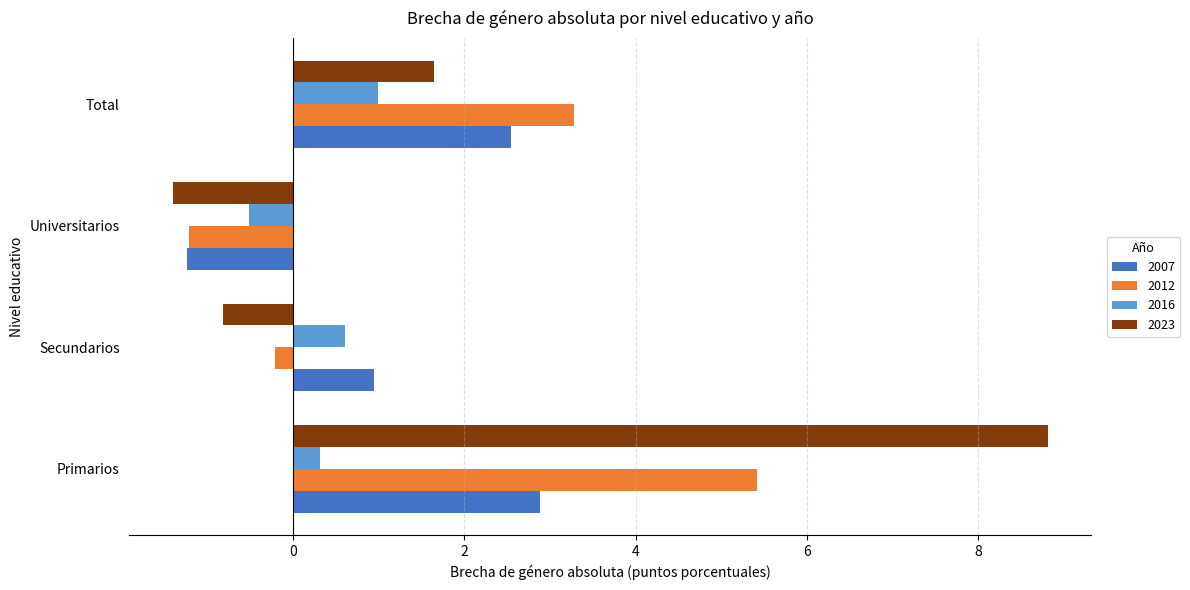

What is the difference between the second highest and second lowest values in the 2007 series?

1.6